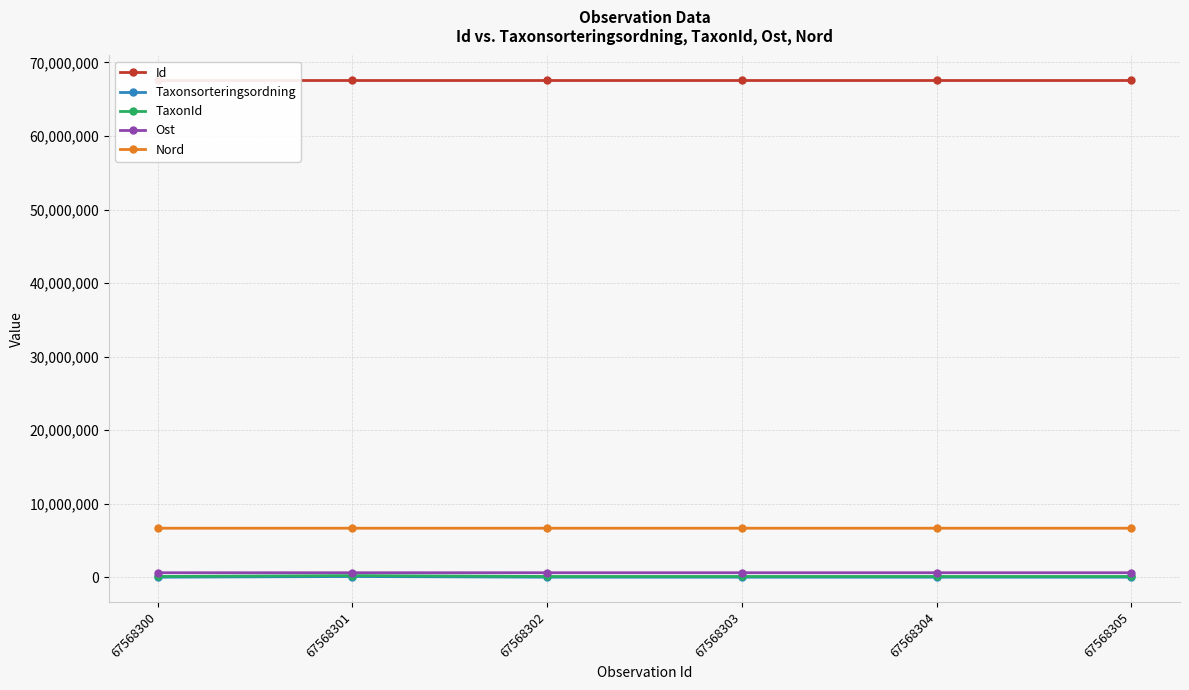

True or false: Ost and Nord cross at least once.

False